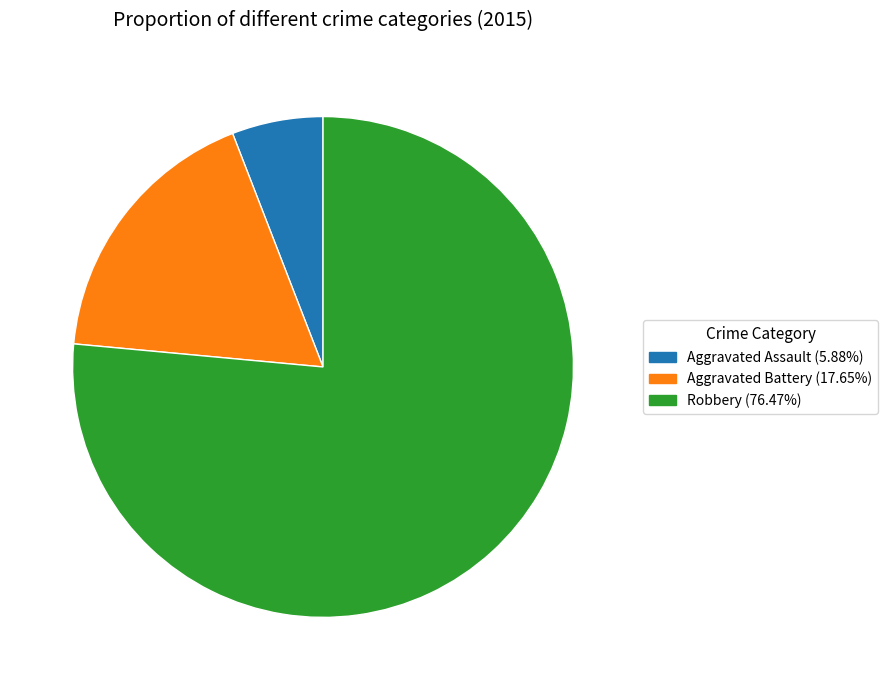

How many segments does this pie chart have?

3